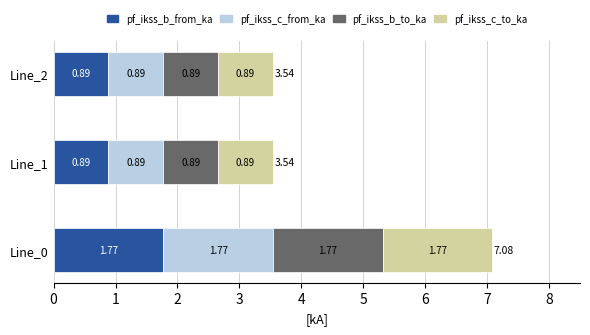

What is the average value of the pf_ikss_b_from_ka series?

1.2